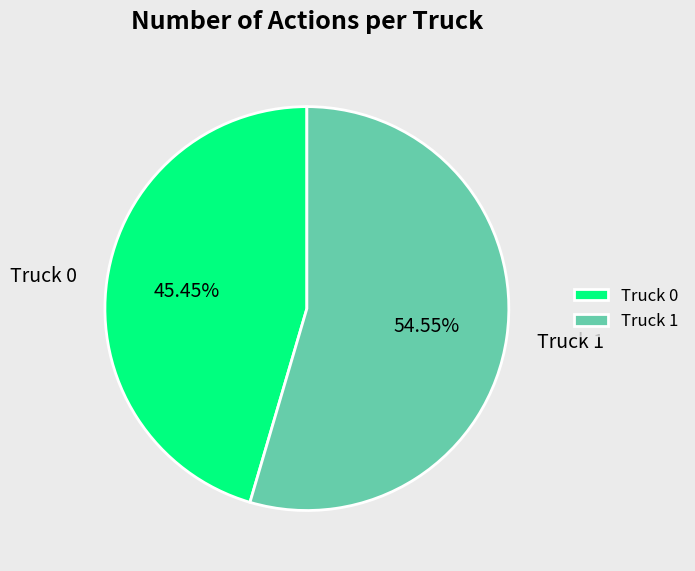

What is the ratio of the value at Truck 0 to the value at Truck 1?

0.8